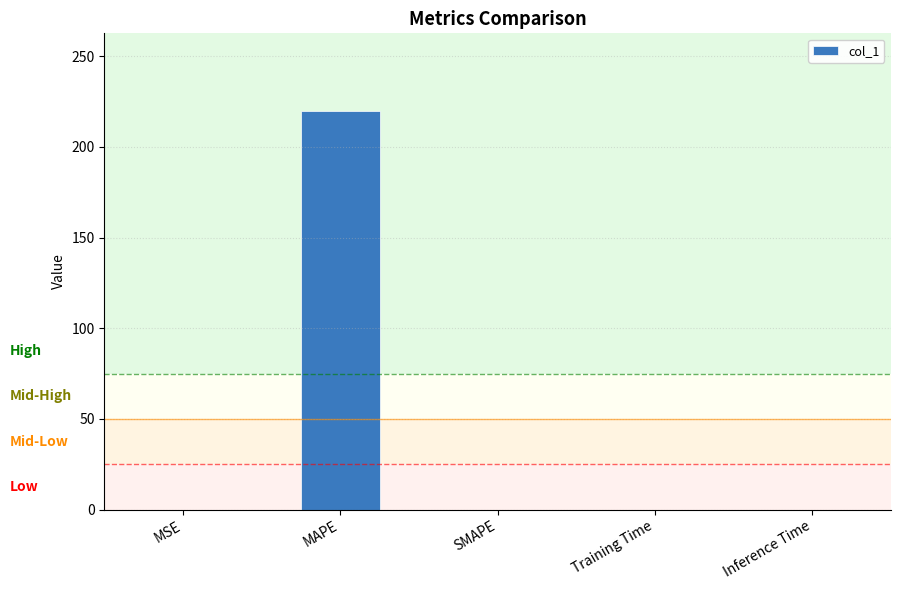

True or false: the data shows 0.0 at SMAPE.

True